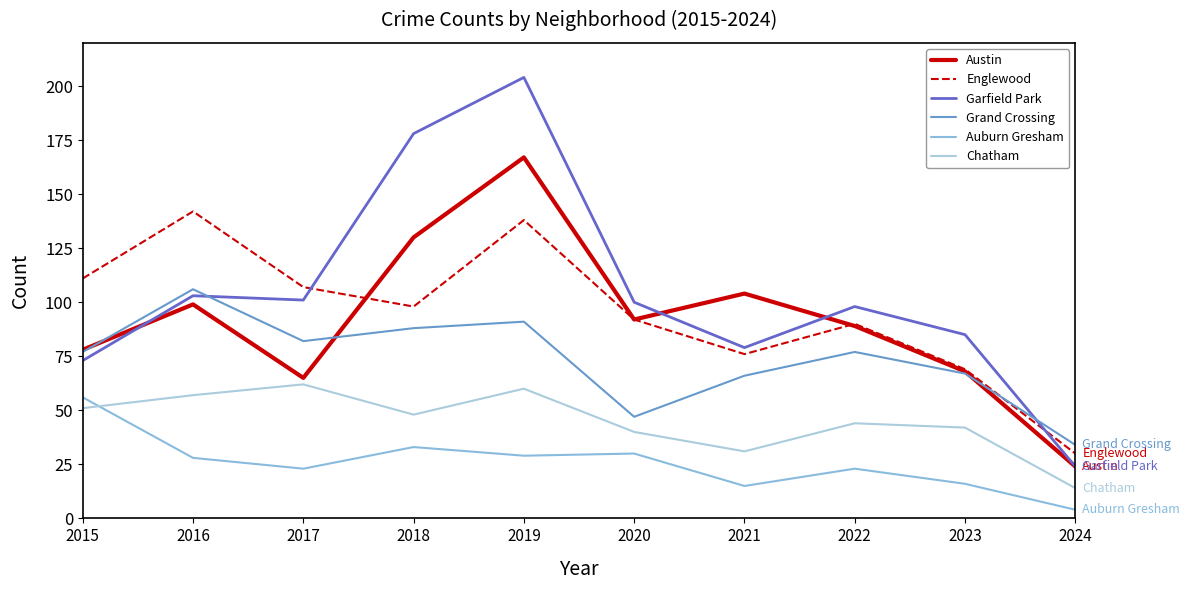

At which category does Austin reach its first local valley?

2017